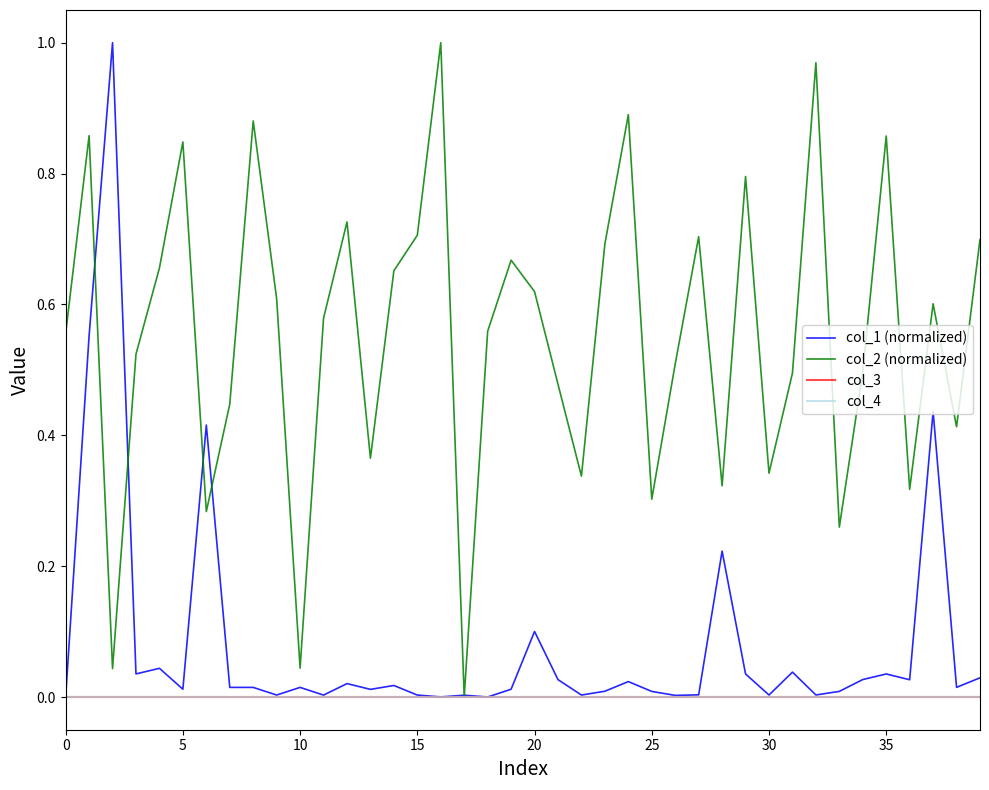

Does the chart display data point markers on the line(s)?

No